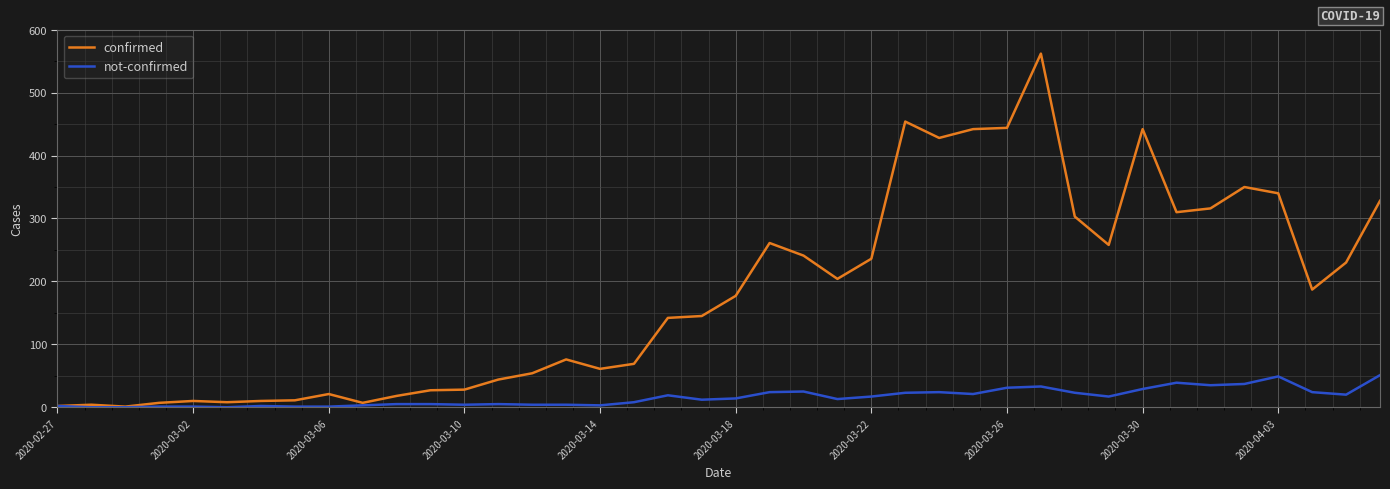

At how many categories does at least one series exceed 58?

25